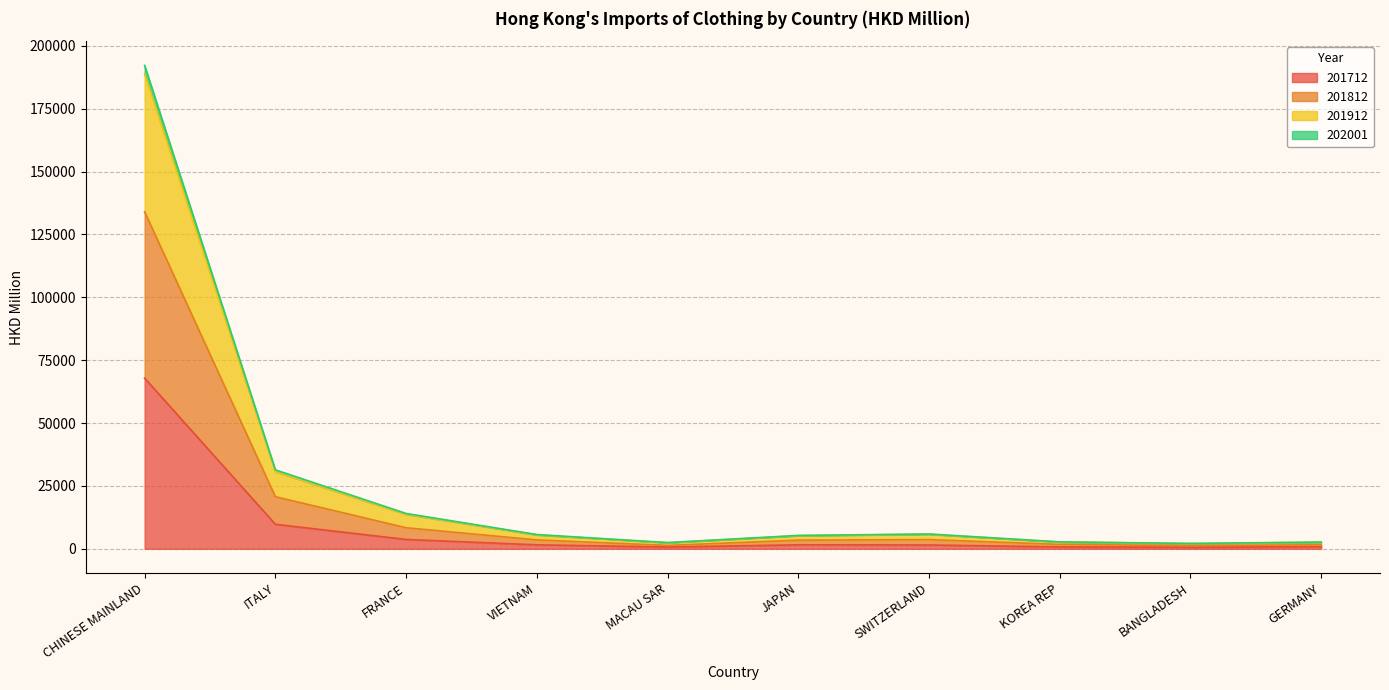

What is the greatest value displayed?

192229.7